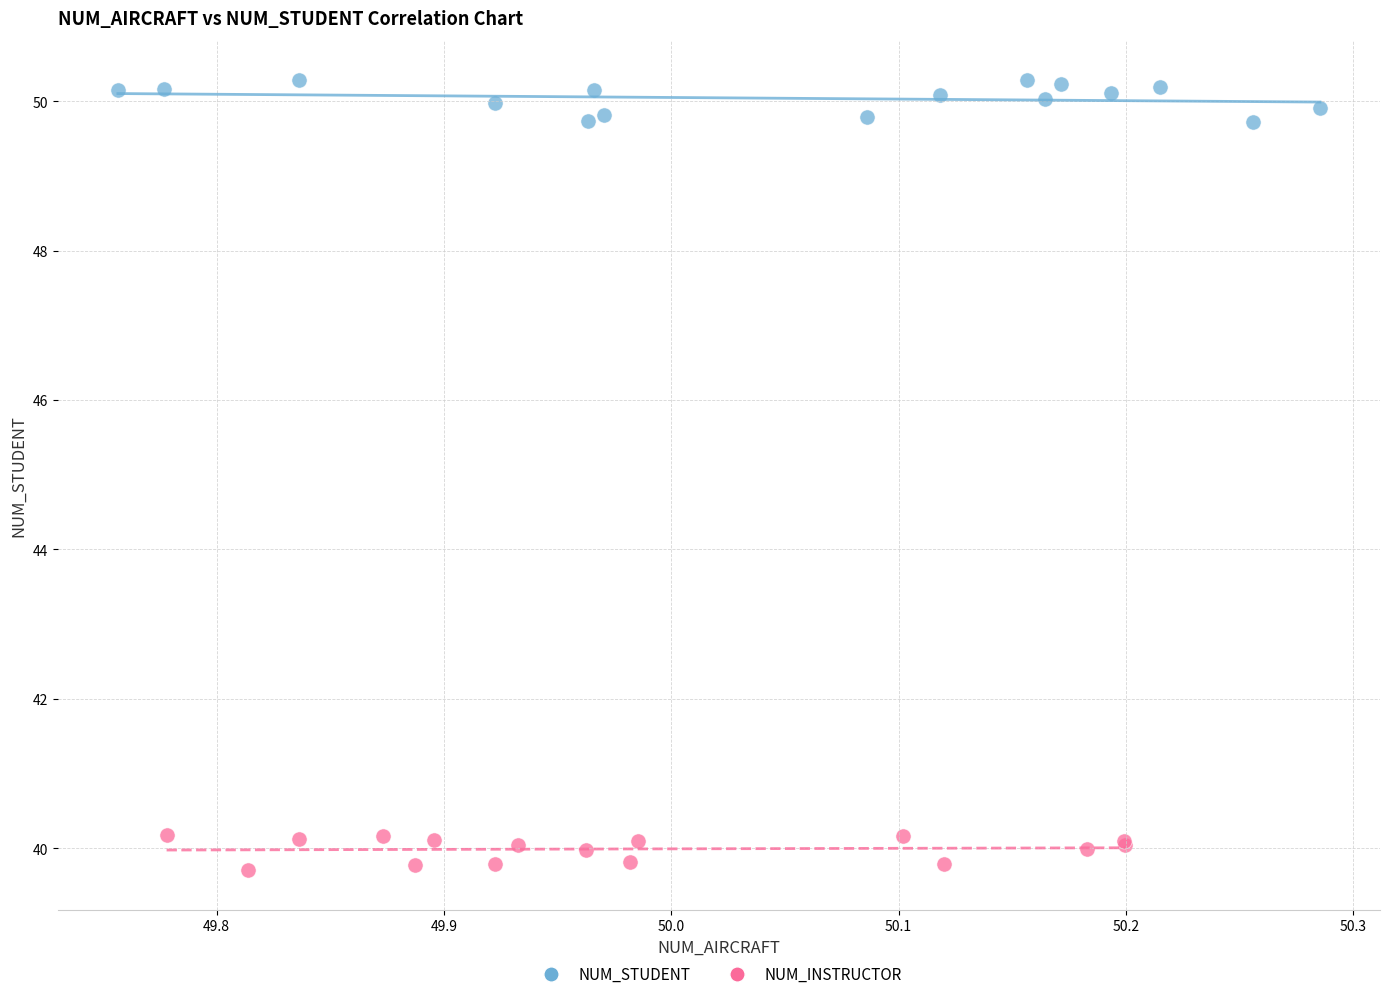

Which series reaches the minimum Y coordinate?

NUM_INSTRUCTOR